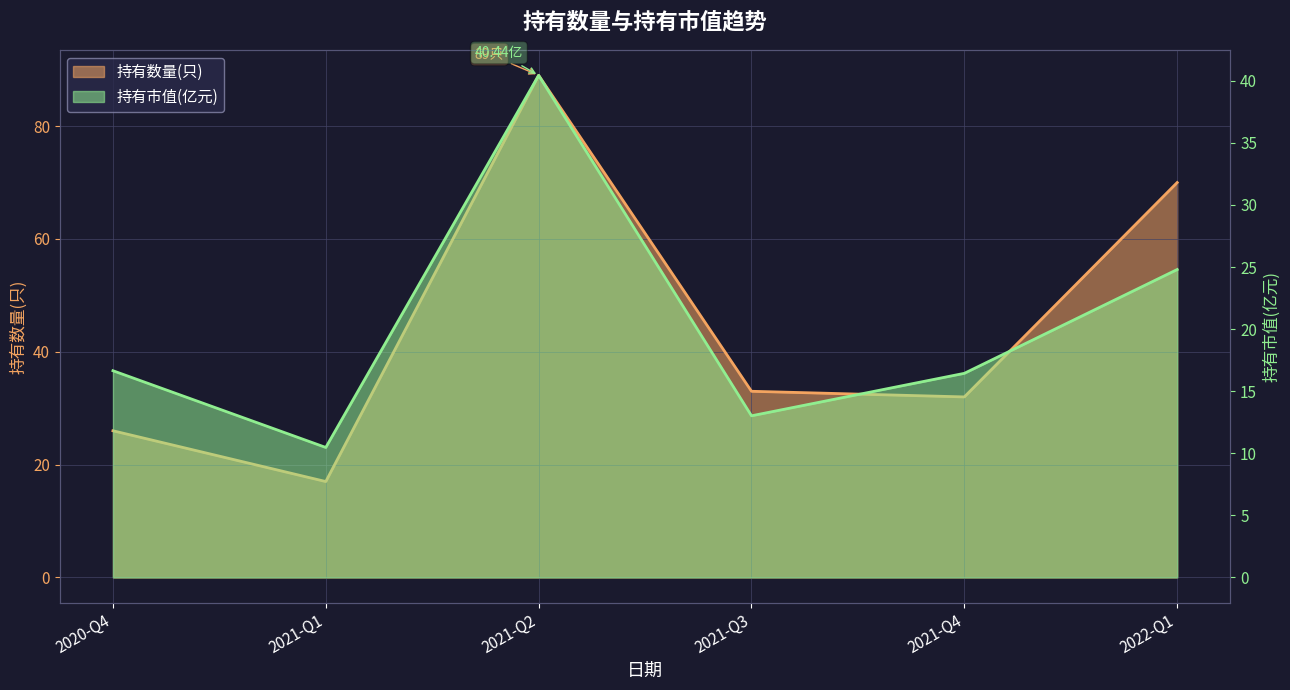

Where does the 持有数量(只) series first go above 33?

2021-Q2